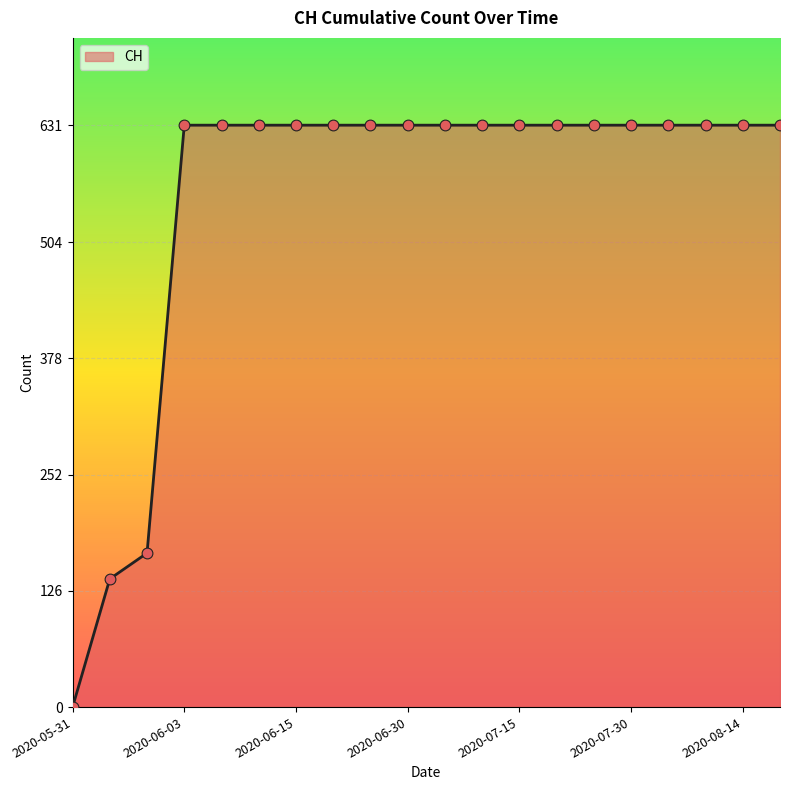

What is the difference between the maximum and minimum values?

631